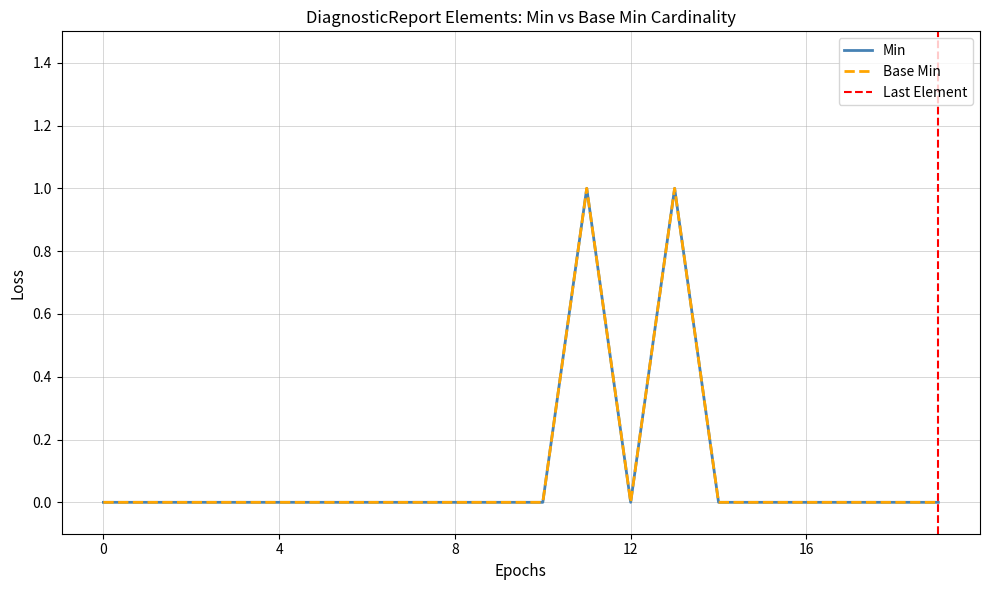

What is the difference between the maximum and second lowest values in the Base Min series?

1